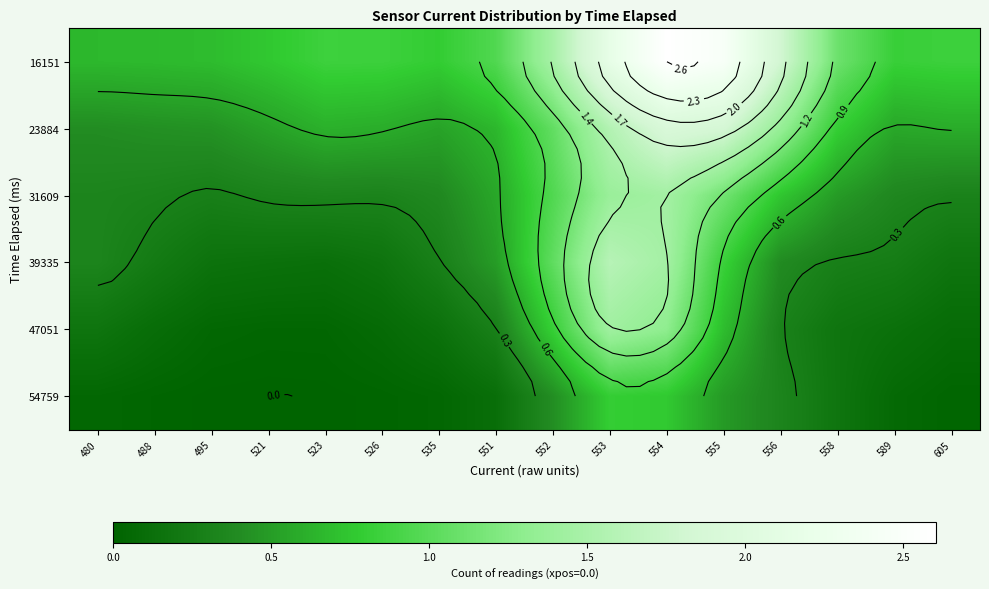

What is the sum of the 39335 values at 526 and 551?

0.7